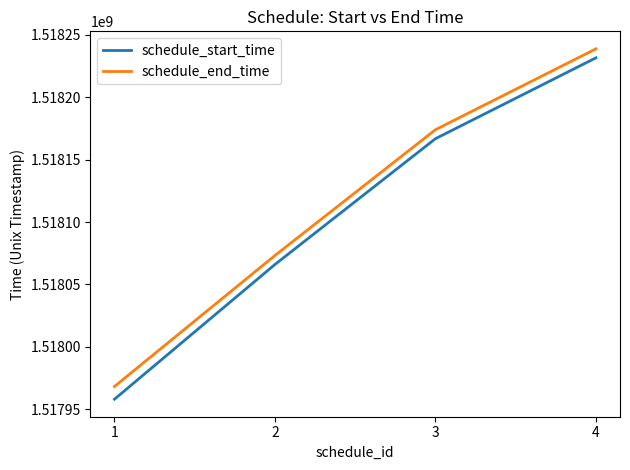

What is the maximum value shown in the chart?

1518238800